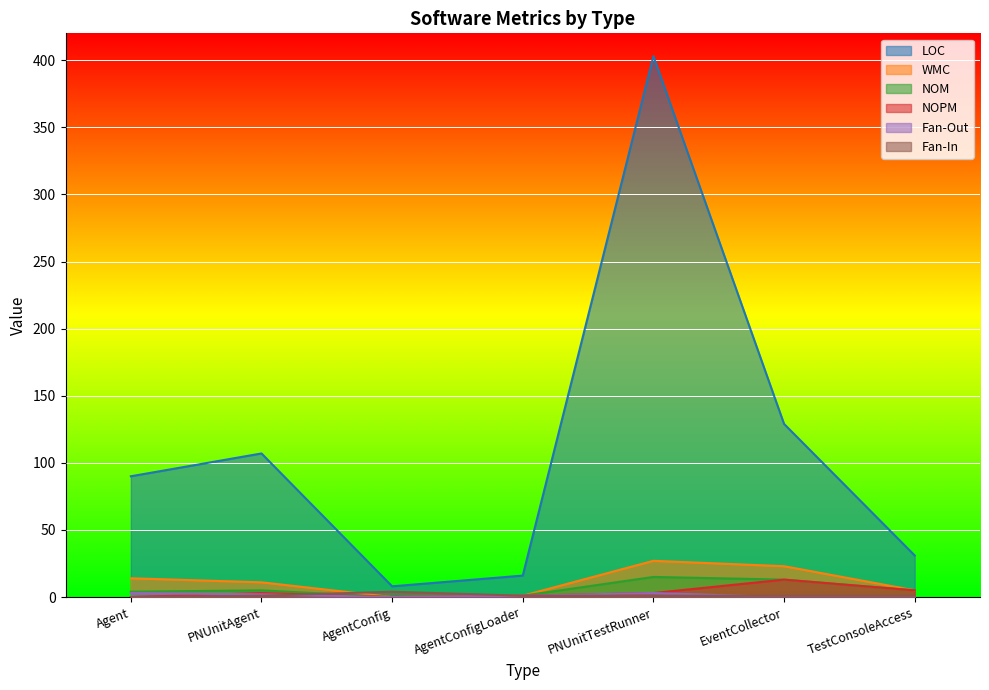

Reading left to right, extract all data points from this chart.

LOC: 90	107	8	16	403	129	31
WMC: 14	11	0	1	27	23	5
NOM: 4	5	0	1	15	13	5
NOPM: 0	3	0	1	3	13	5
Fan-Out: 3	2	0	1	3	0	0
Fan-In: 0	1	4	1	1	1	1